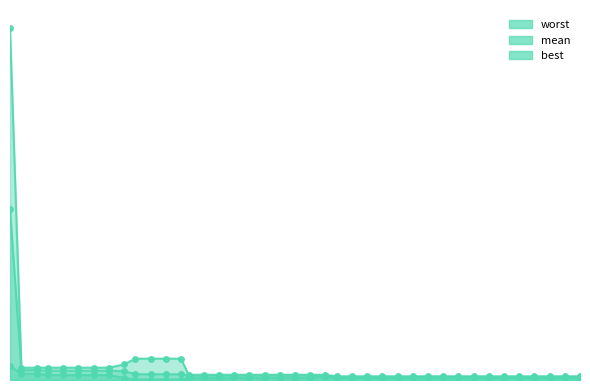

True or false: worst and best intersect in this chart.

False